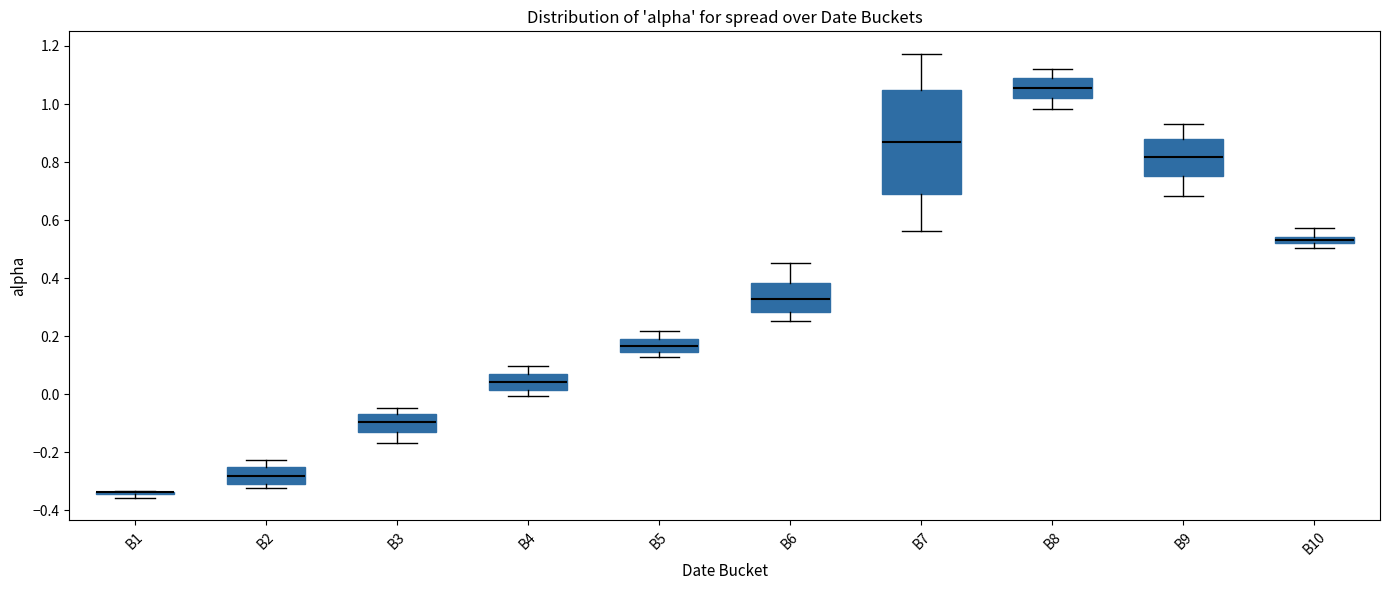

Comparing the boxes themselves (not the whiskers), which one is the tallest?

B7